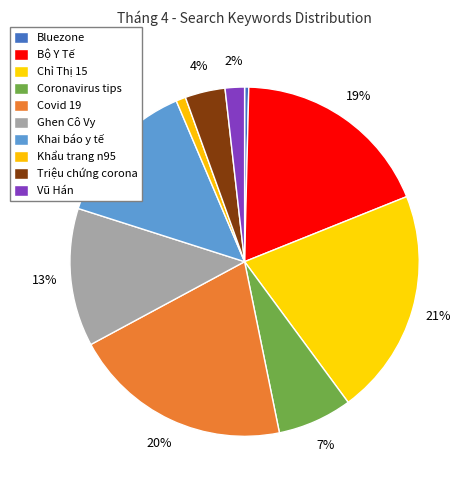

Rank the categories by value from highest to lowest.

Chỉ Thị 15, Covid 19, Bộ Y Tế, Khai báo y tế, Ghen Cô Vy, Coronavirus tips, Triệu chứng corona, Vũ Hán, Khẩu trang n95, Bluezone